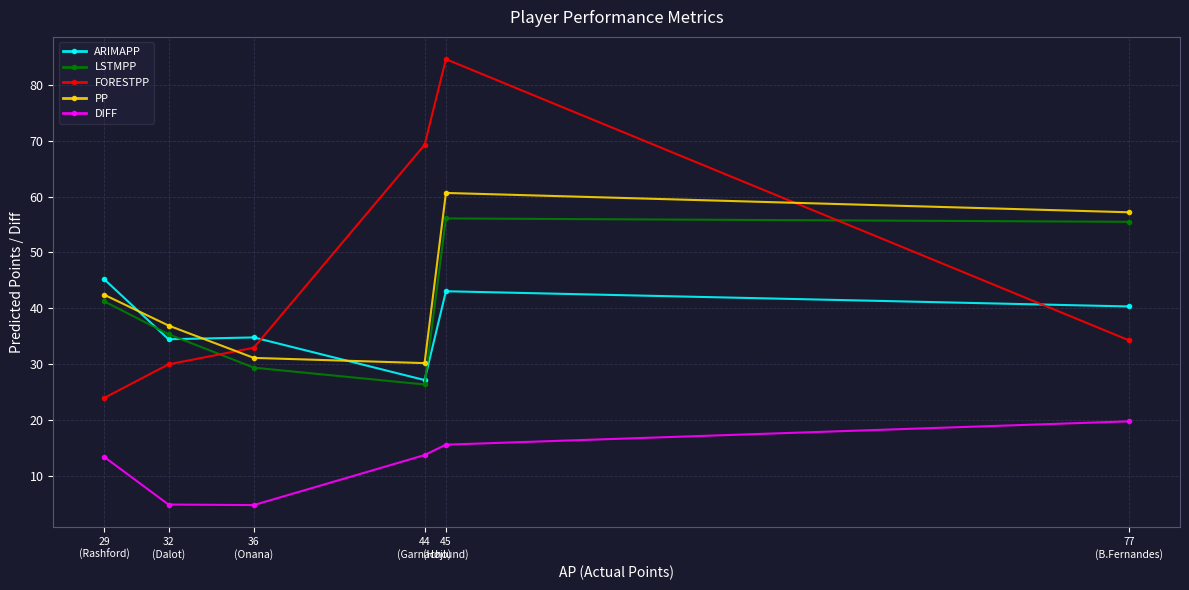

At which label does ARIMAPP first exceed 40?

29
(Rashford)